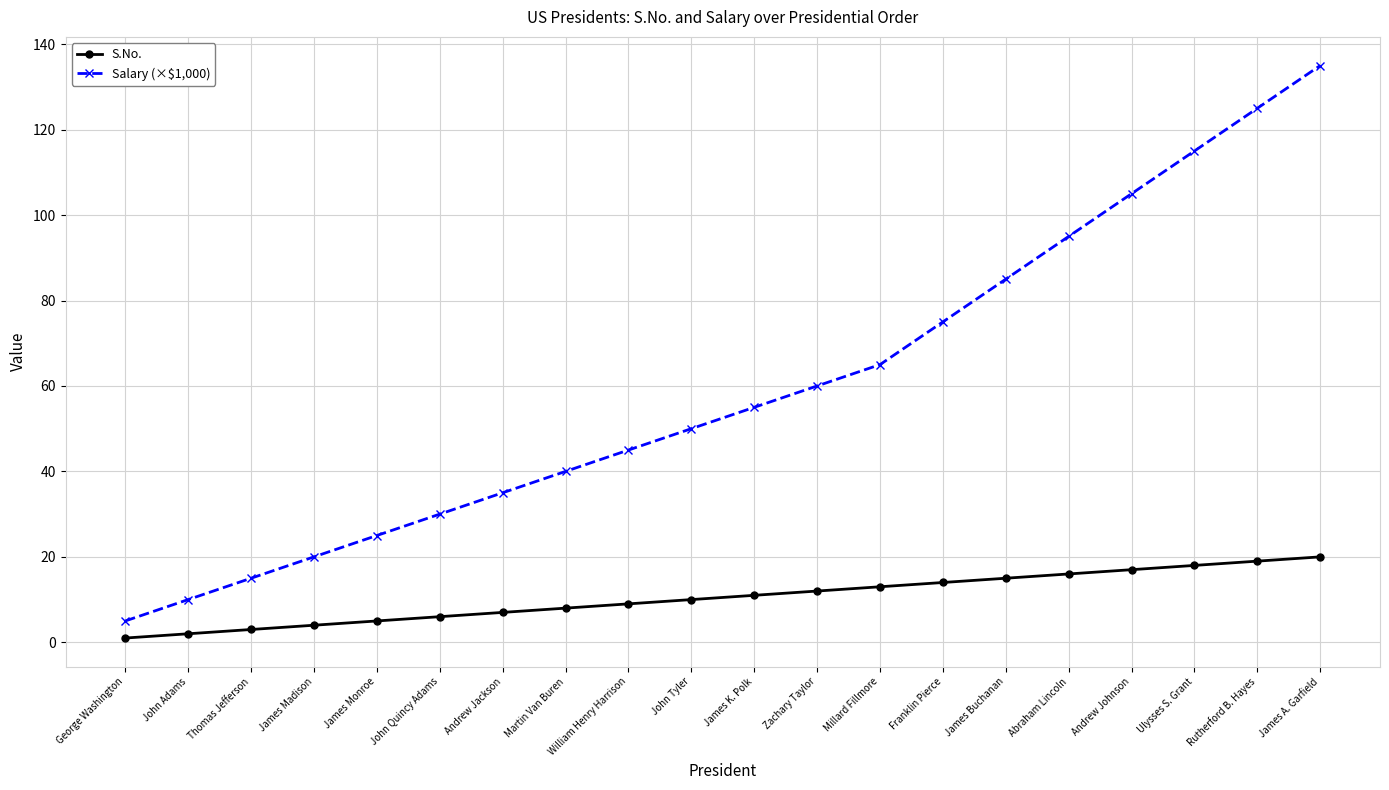

What are all the series names shown in the legend?

S.No., Salary (×$1,000)